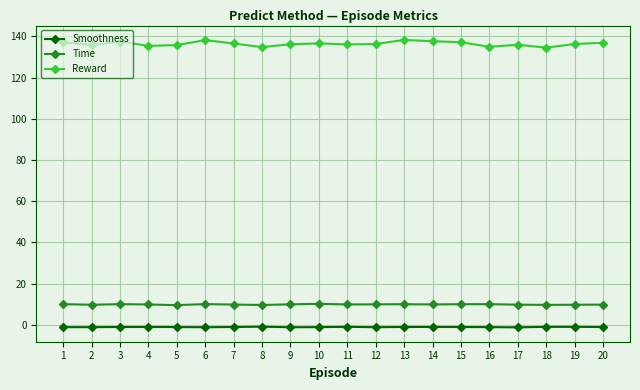

Is it true that Smoothness equals -1.1 at 4?

True